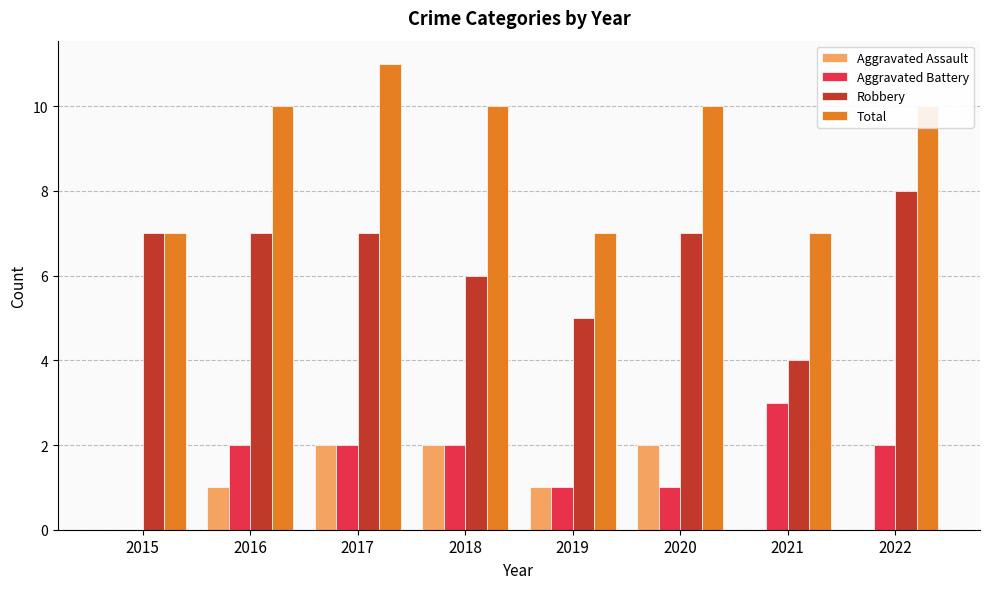

What is the sum of the Total values at 2017 and 2019?

18